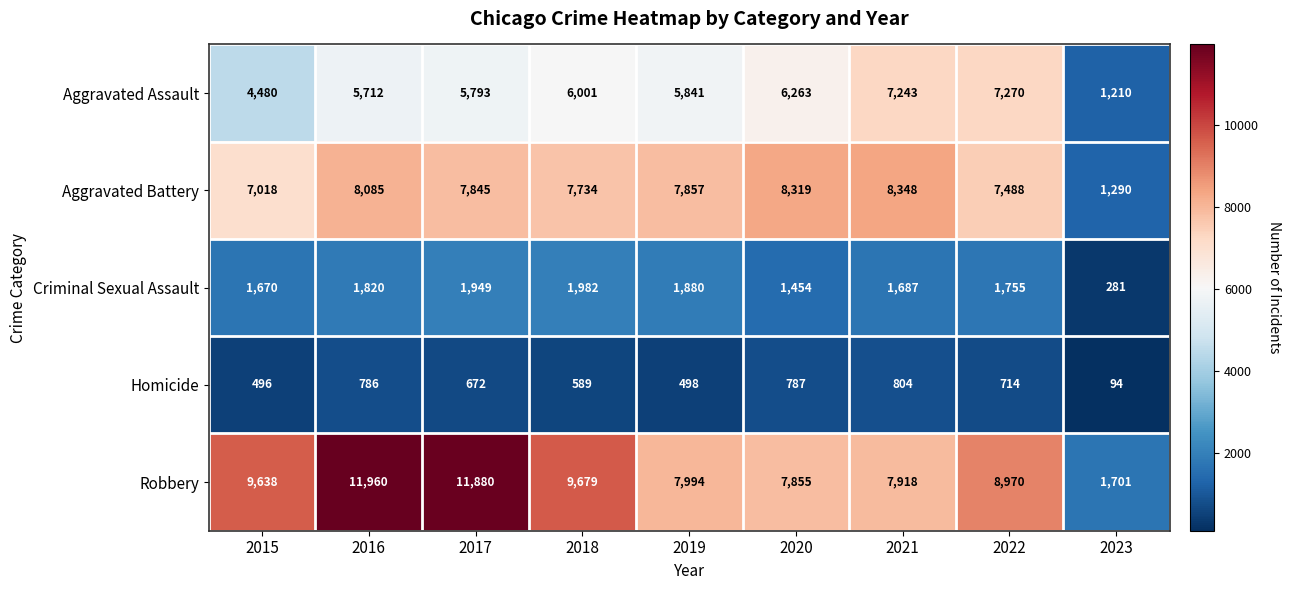

At which label does Aggravated Assault first exceed 5841?

2018